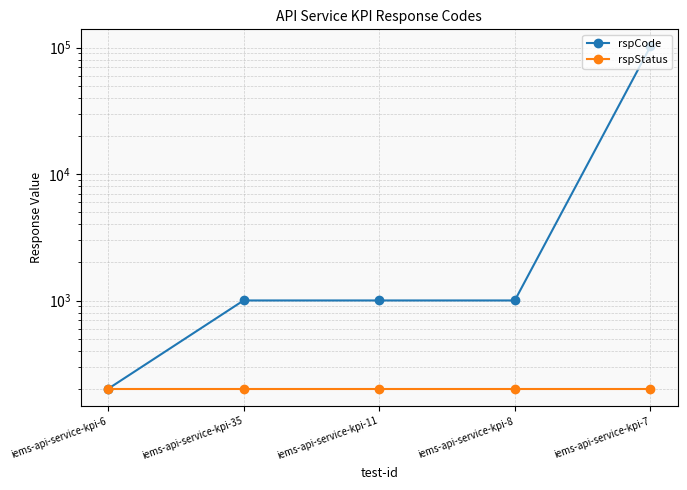

What position from the right is iems-api-service-kpi-35?

4